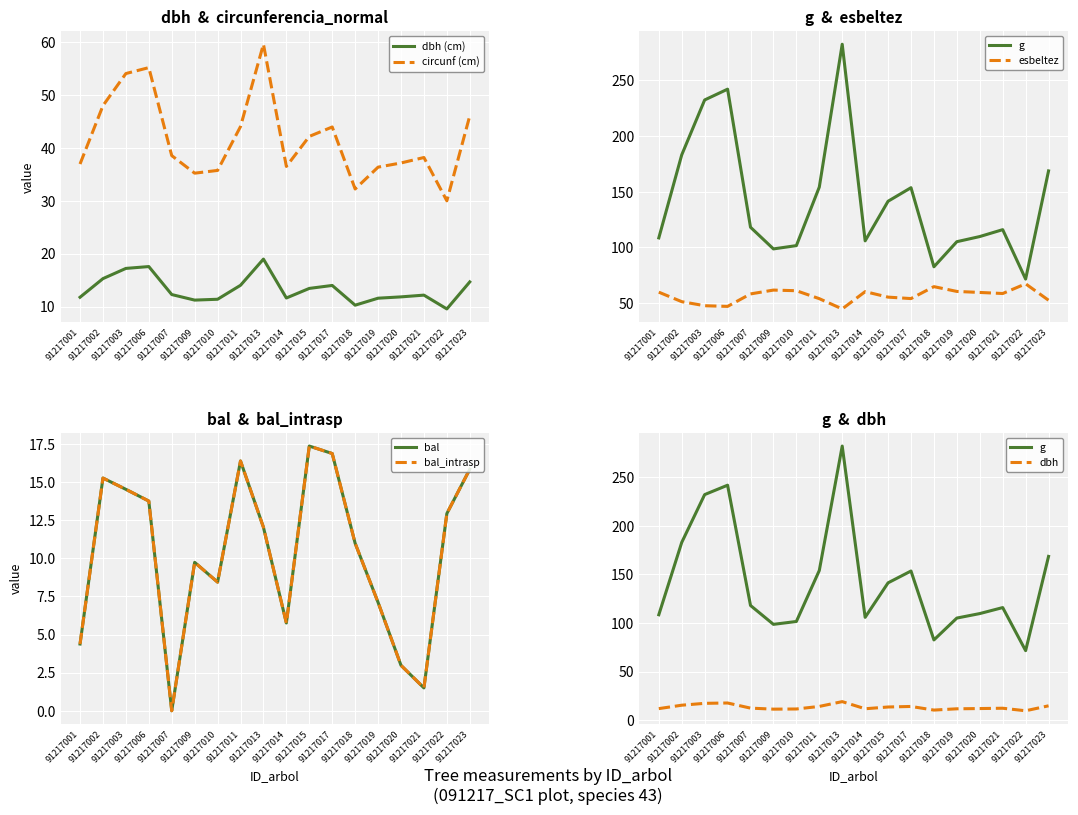

At how many categories does at least one series exceed 282?

1